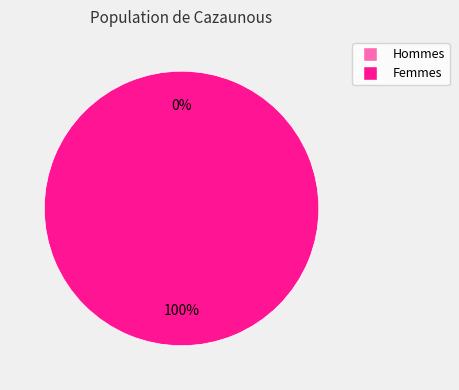

What percentage do 1487598659 and 1504556471 together represent?

100.0%